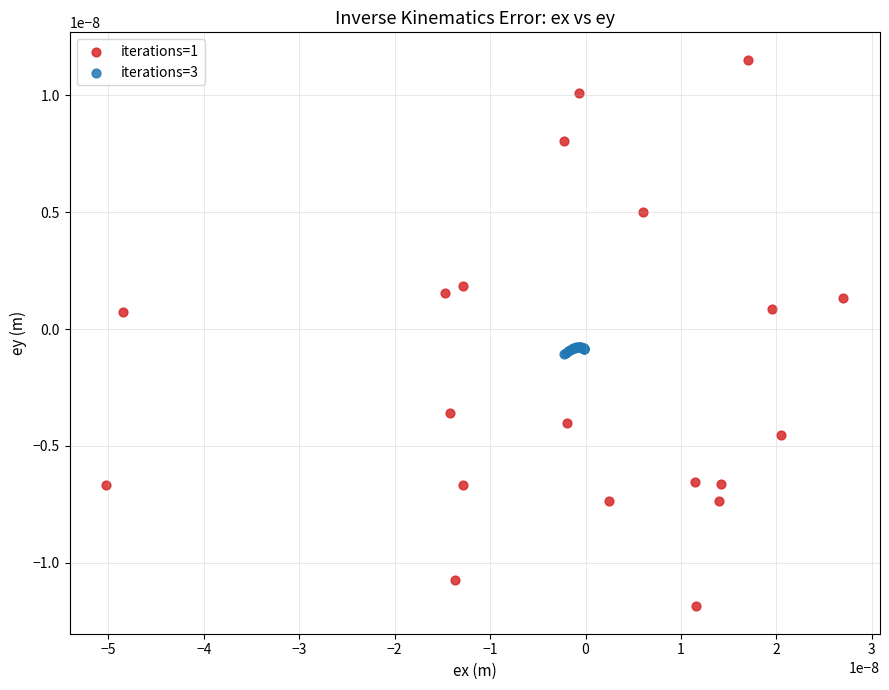

Which series has the widest spread of Y values?

iterations=1